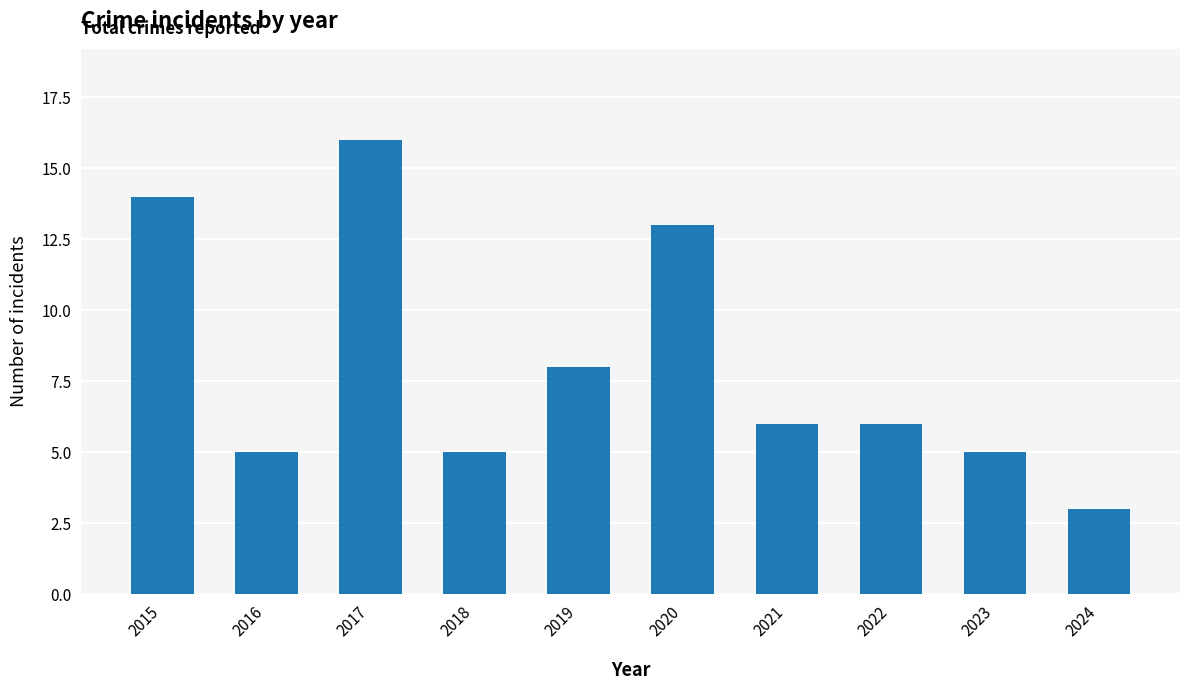

Between 2024 and 2019, which is larger?

2019